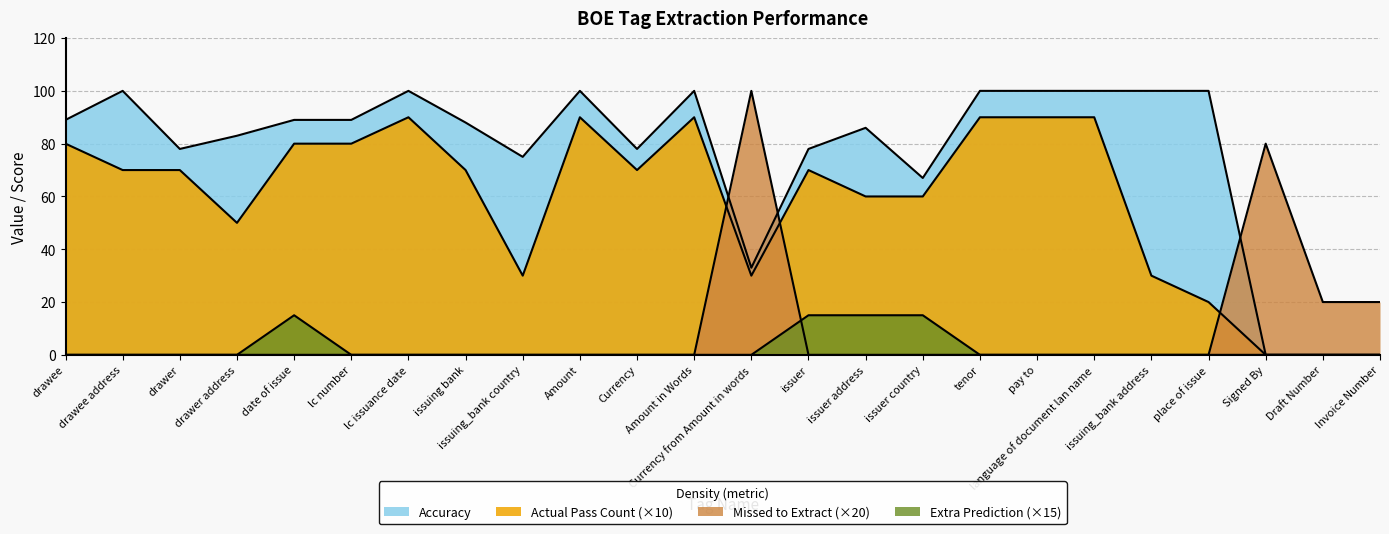

Reading right to left, extract all data points from this chart.

Accuracy: 0	0	0	100	100	100	100	100	67	86	78	33	100	78	100	75	88	100	89	89	83	78	100	89
Actual Pass Count: 0	0	0	20	30	90	90	90	60	60	70	30	90	70	90	30	70	90	80	80	50	70	70	80
Missed to Extract: 20	20	80	0	0	0	0	0	0	0	0	100	0	0	0	0	0	0	0	0	0	0	0	0
Extra Prediction: 0	0	0	0	0	0	0	0	15	15	15	0	0	0	0	0	0	0	0	15	0	0	0	0